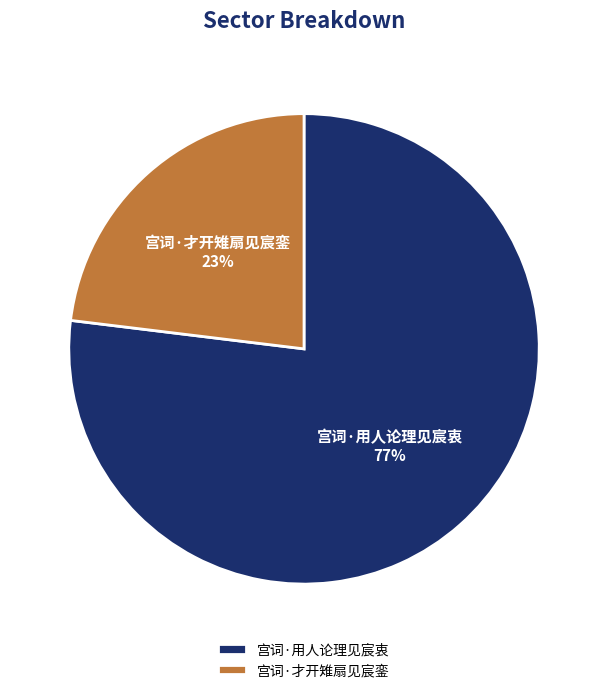

How many slices are in this pie chart?

2